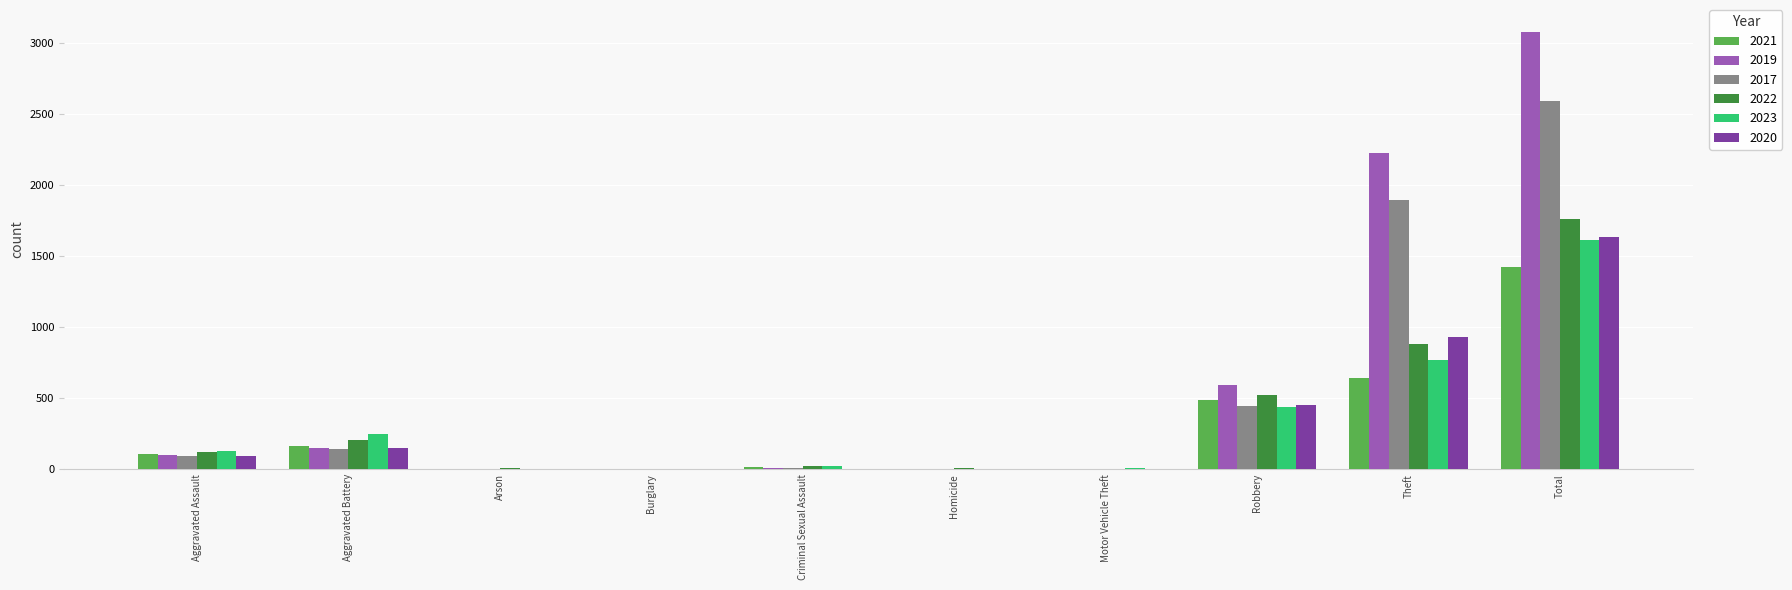

What is the average value of the 2021 series?

284